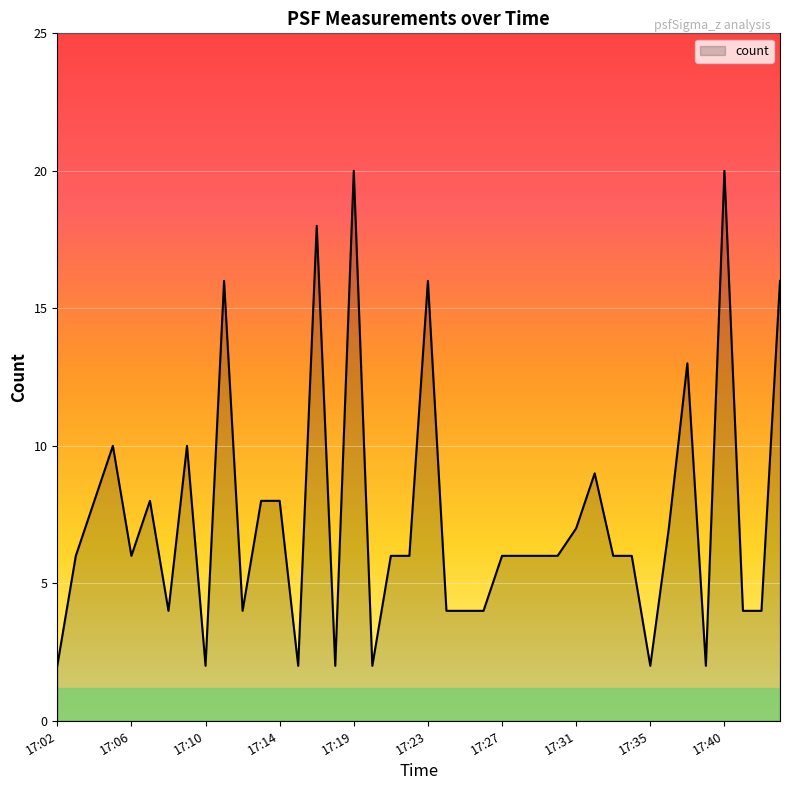

What is the difference between the maximum and minimum values?

18